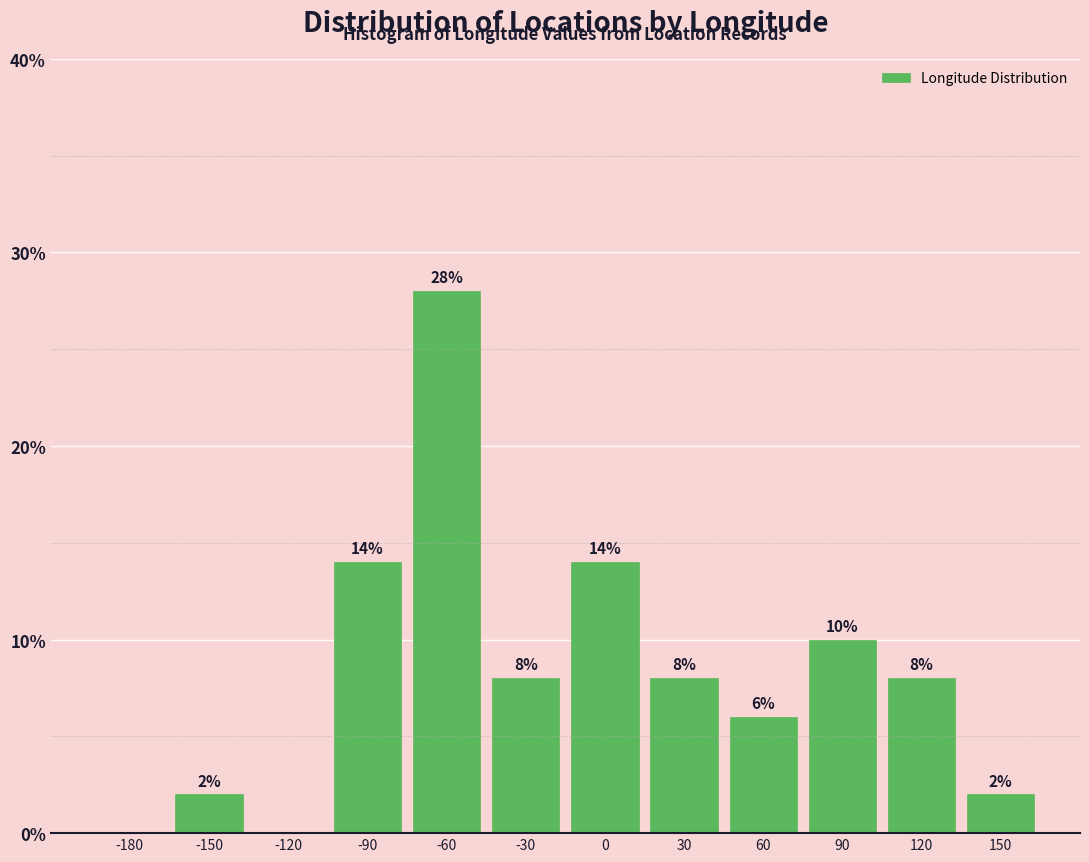

Reading right to left, extract all data points from this chart.

150=2.0	120=8.0	90=10.0	60=6.0	30=8.0	0=14.0	-30=8.0	-60=28.0	-90=14.0	-120=0.0	-150=2.0	-180=0.0